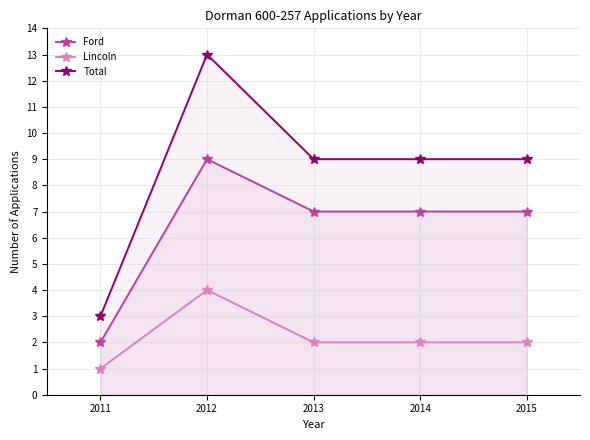

At how many categories does at least one series exceed 5?

4